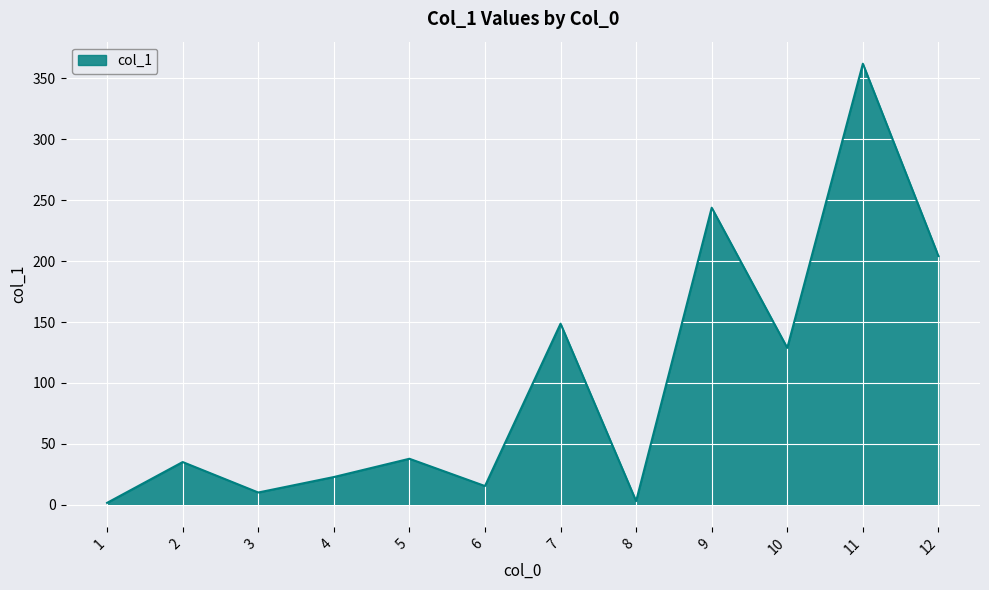

The chart shows a value of 128.8 at 10. True or false?

True